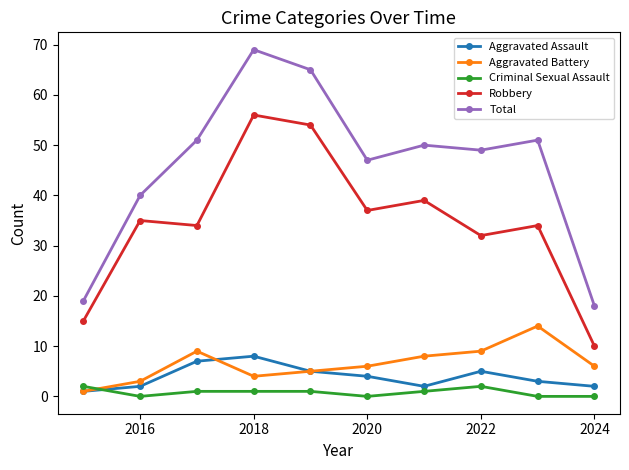

At how many categories does at least one series exceed 34?

8